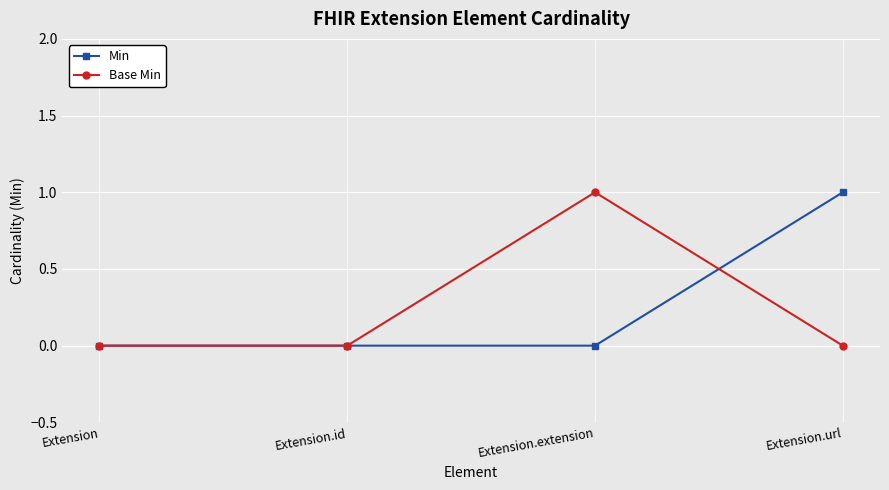

True or false: Min has more than 1 interior local peaks.

False